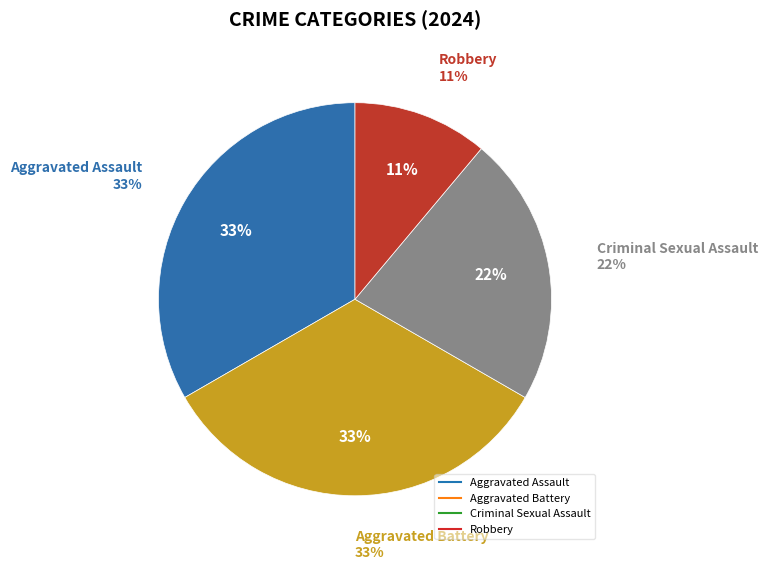

Is there a majority slice in this chart?

No